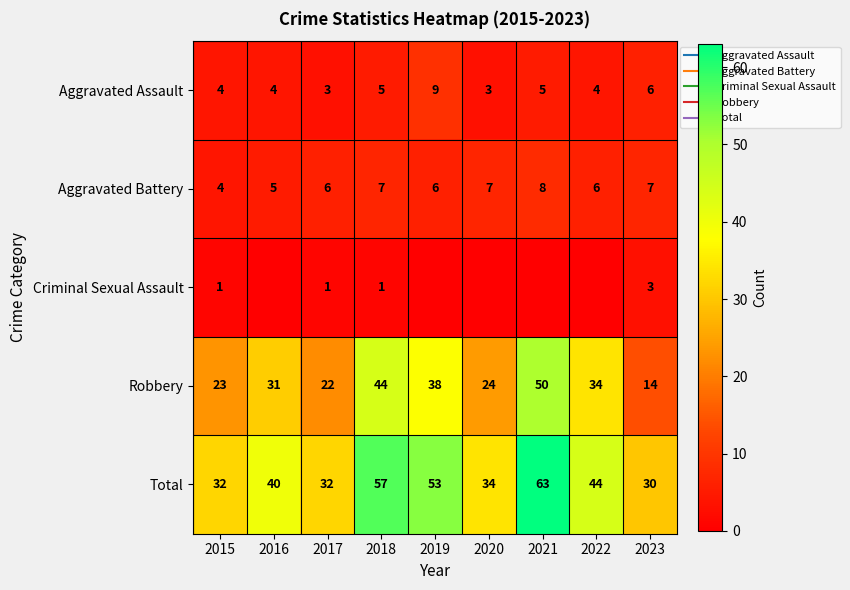

Between 2015 and 2022, which series saw the biggest shift?

Total